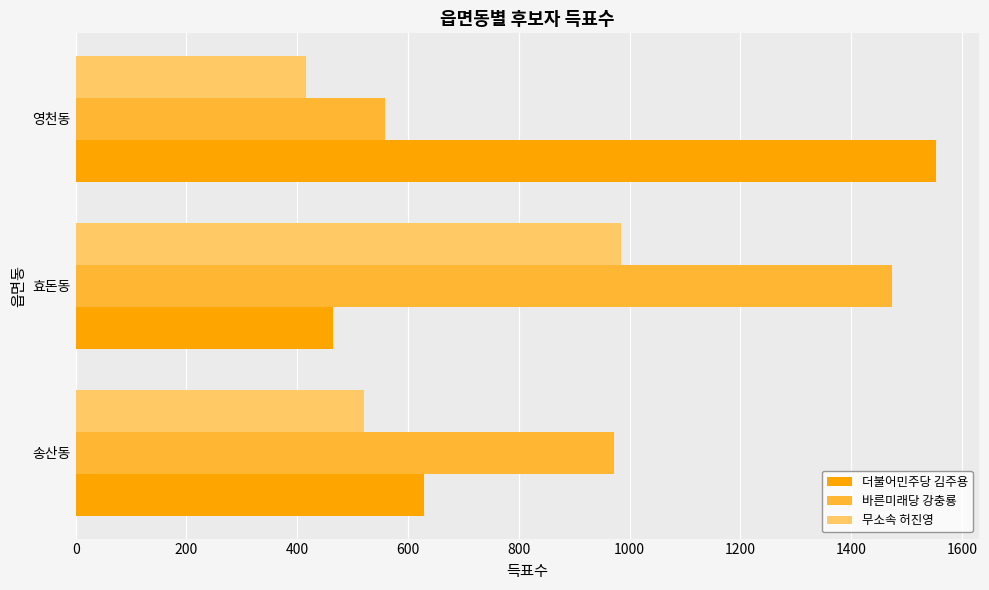

The 바른미래당 강충룡 series shows 1736 at 송산동. True or false?

False